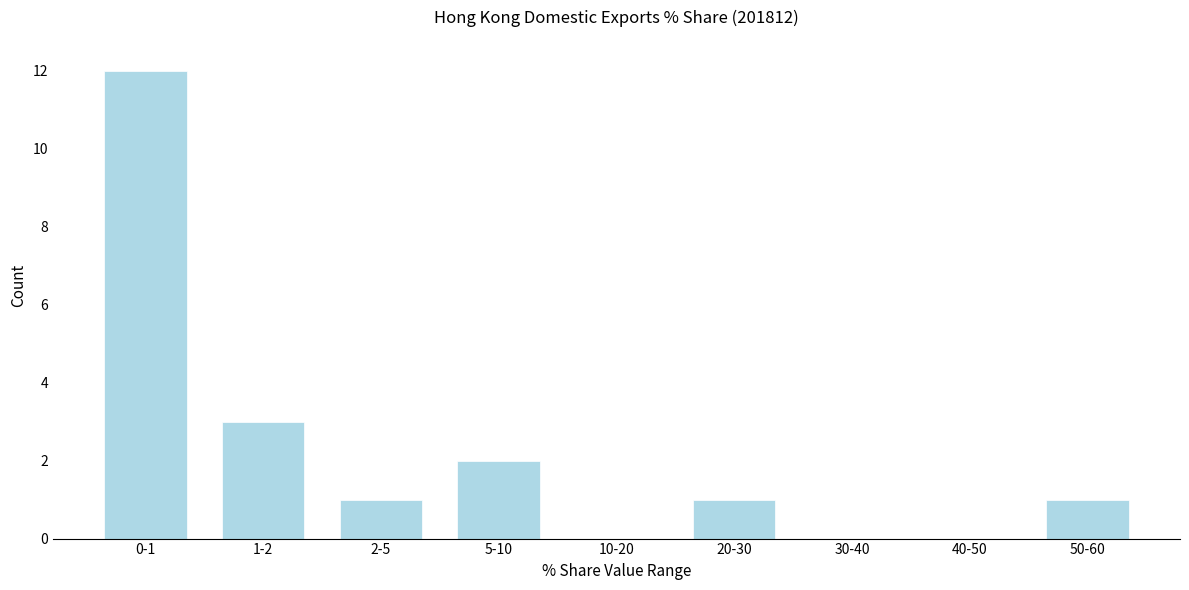

Reading left to right, list all the values displayed in this chart.

0-1=12	1-2=3	2-5=1	5-10=2	10-20=0	20-30=1	30-40=0	40-50=0	50-60=1